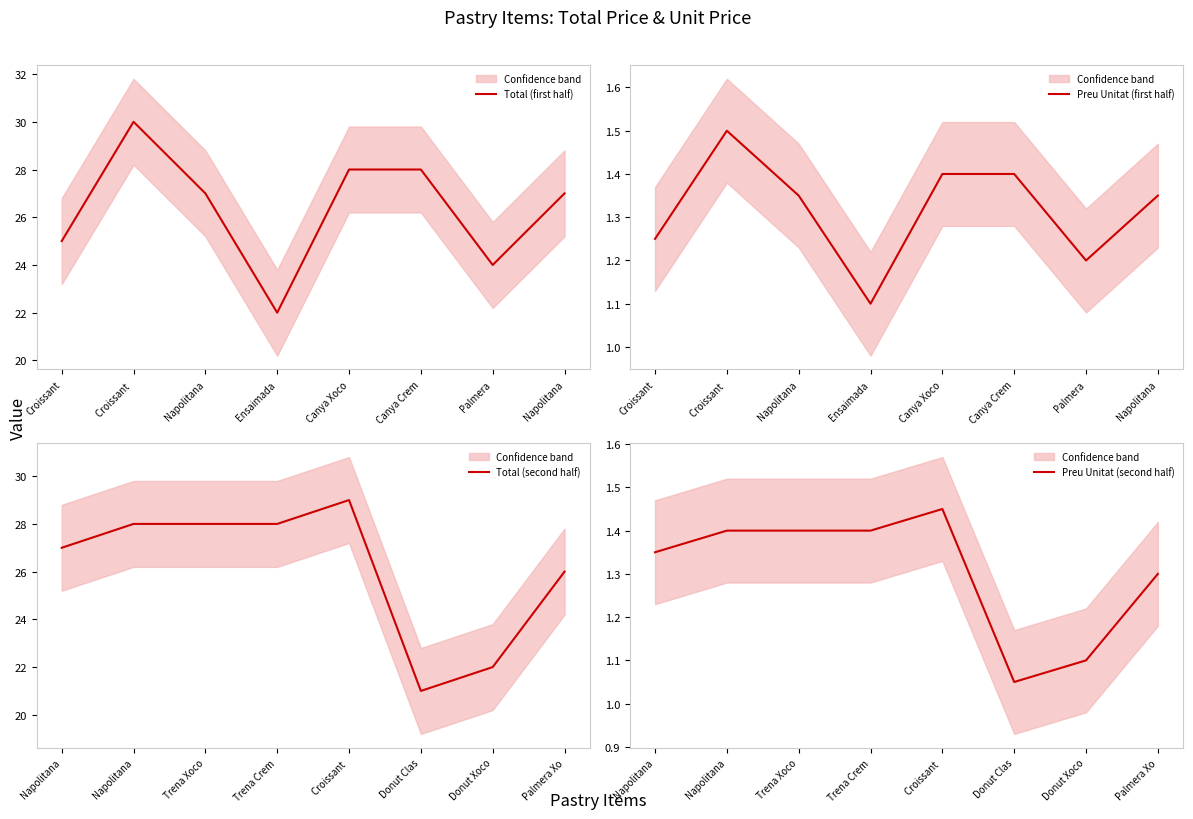

What is the minimum value for Preu Unitat (second half)?

1.1